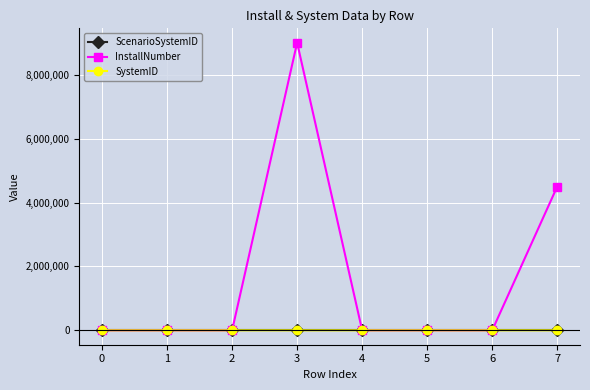

What is the average value of the InstallNumber series?

1687533.2